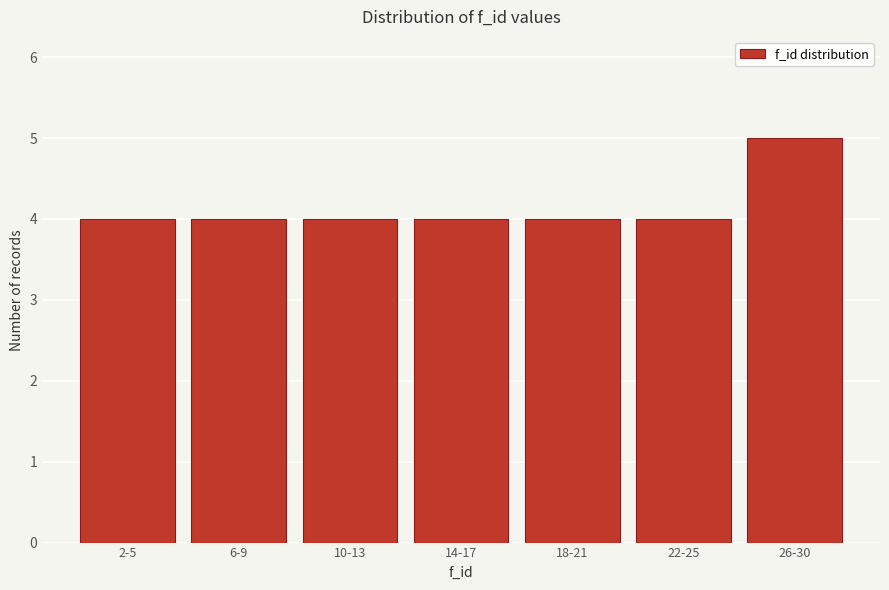

Reading left to right, what are all the values shown in this chart?

2-5=4	6-9=4	10-13=4	14-17=4	18-21=4	22-25=4	26-30=5